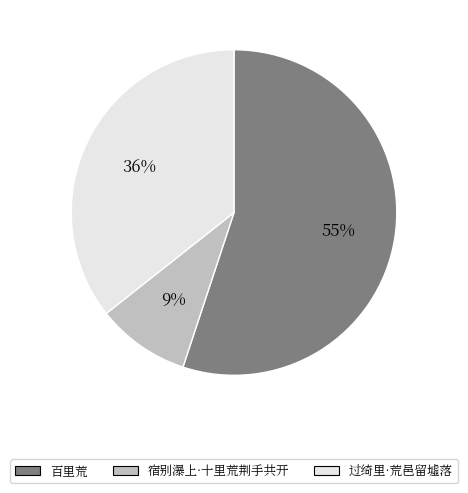

Which category has the smallest portion of the pie?

宿别瀑上·十里荒荆手共开